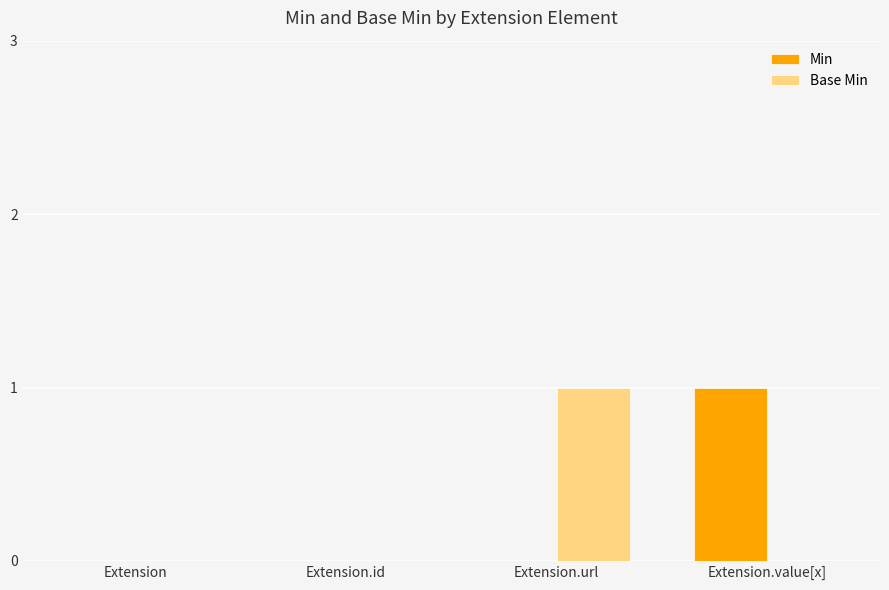

Which category has the highest value in the Base Min series?

Extension.url